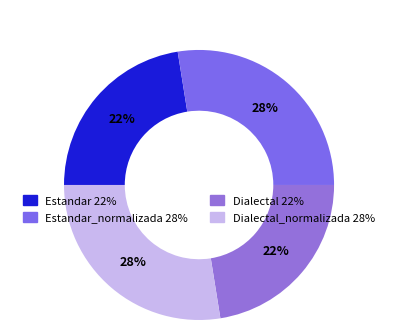

How many segments does this pie chart have?

4